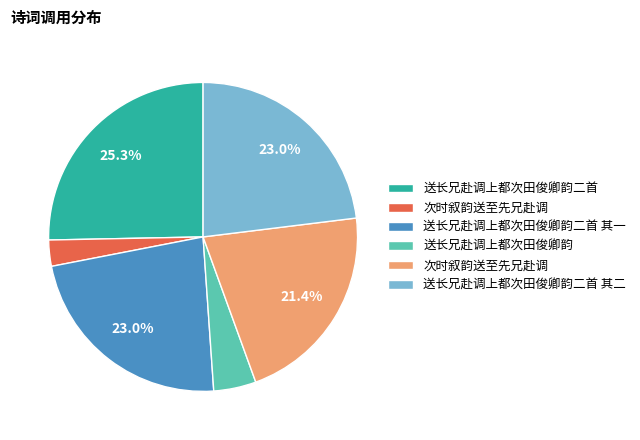

How many segments does this pie chart have?

6